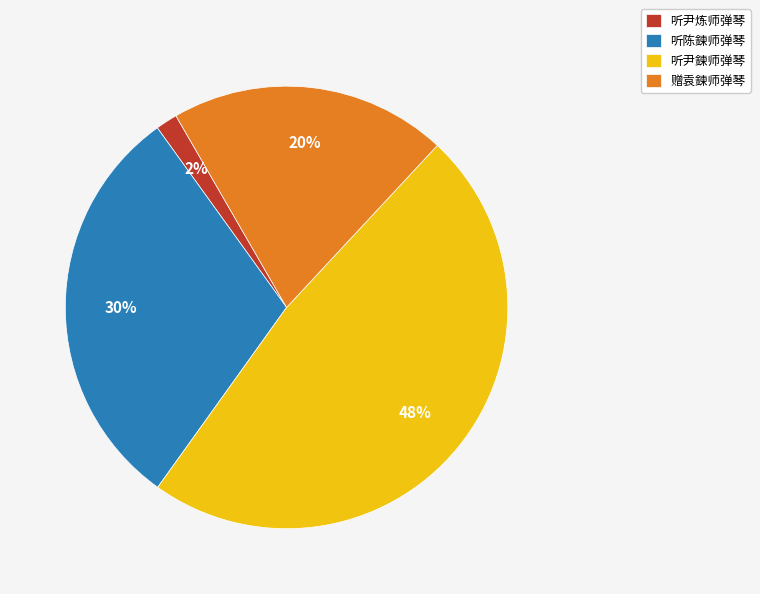

What is the ratio of the value at 听陈鍊师弹琴 to the value at 赠袁鍊师弹琴?

1.5